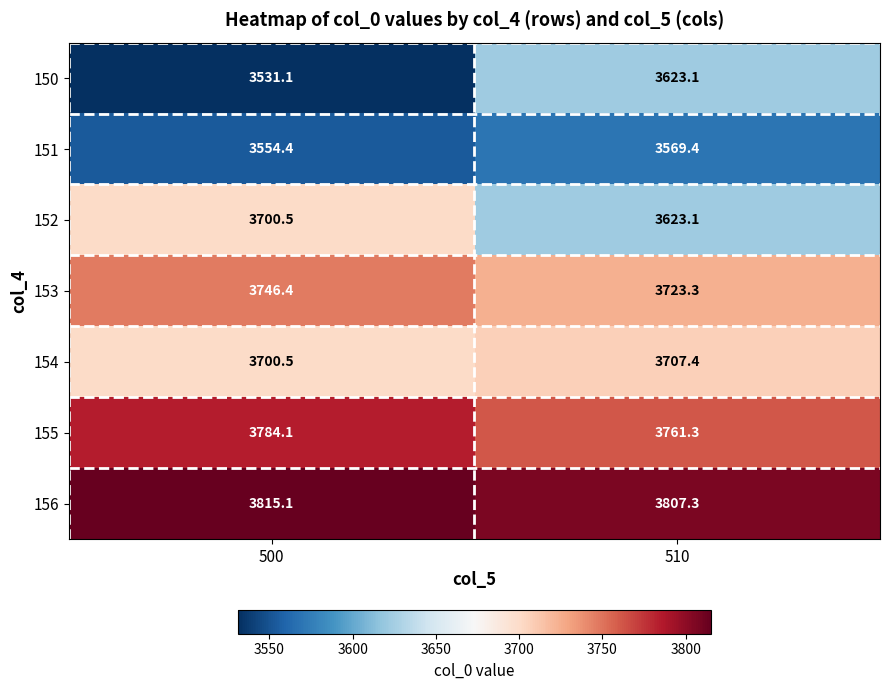

List the labels in order of 153 value, largest first.

500, 510